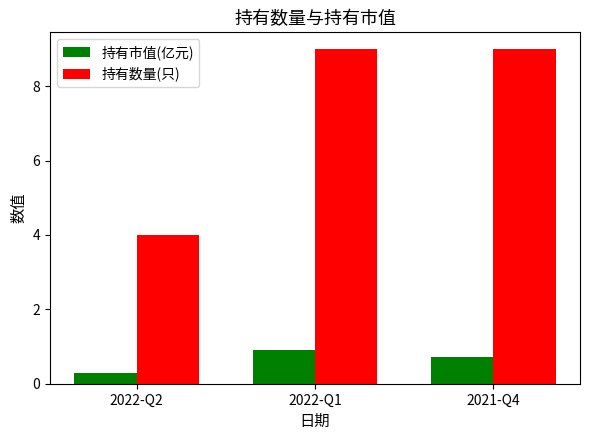

How many bars are there in total?

6